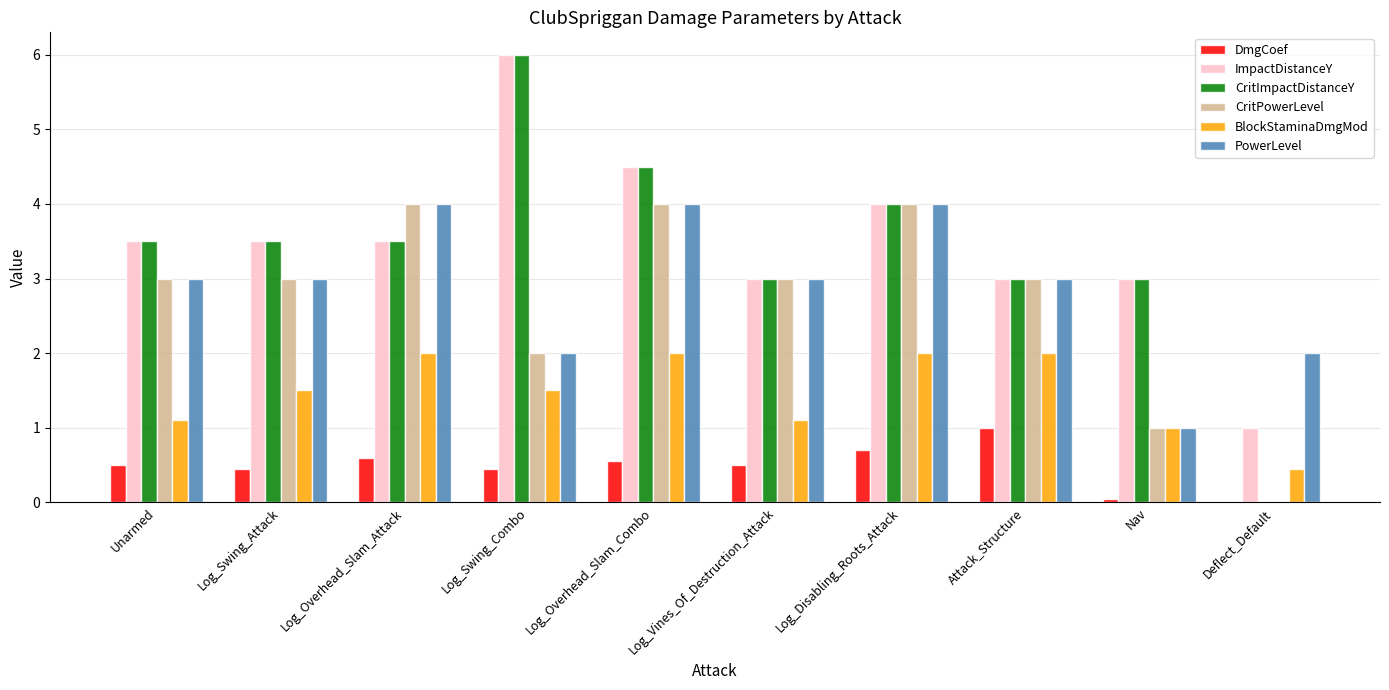

Which series changed the most between Log_Vines_Of_Destruction_Attack and Attack_Structure?

BlockStaminaDmgMod